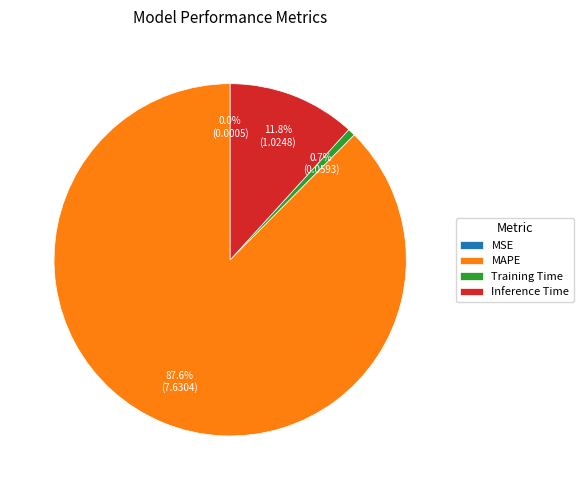

What percentage is the MAPE slice, to the nearest percent?

88%